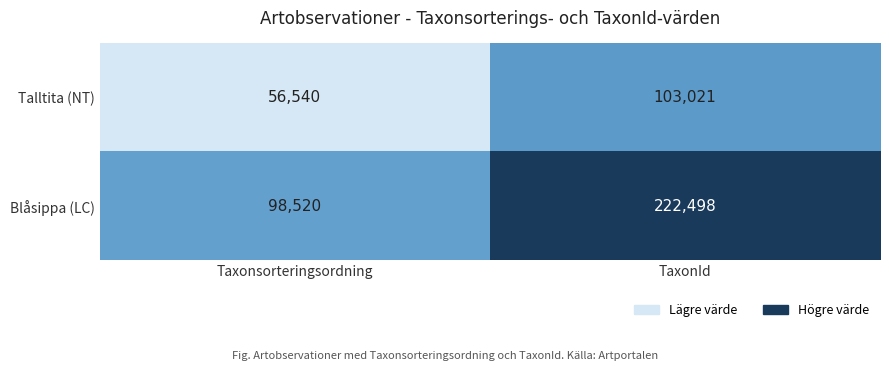

What is the smallest value displayed?

56540